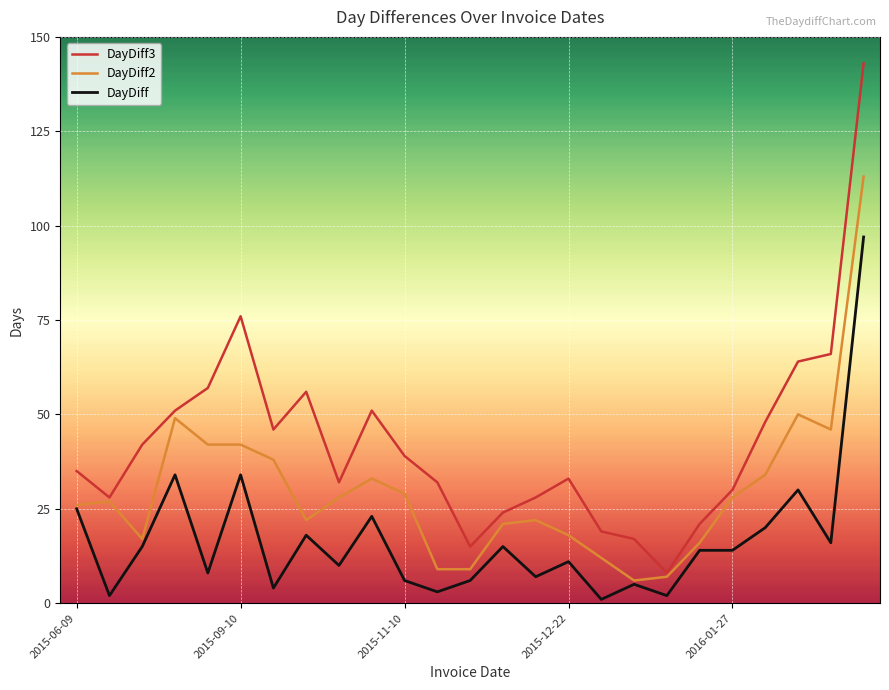

Is this an area chart (filled region under the line)?

No